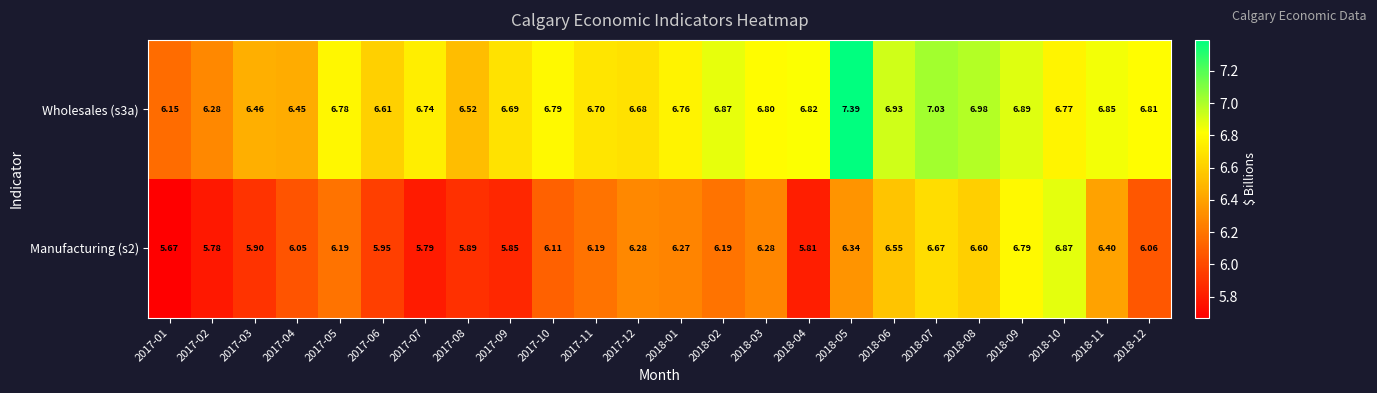

What is the total value across all series at 2018-07?

13.7